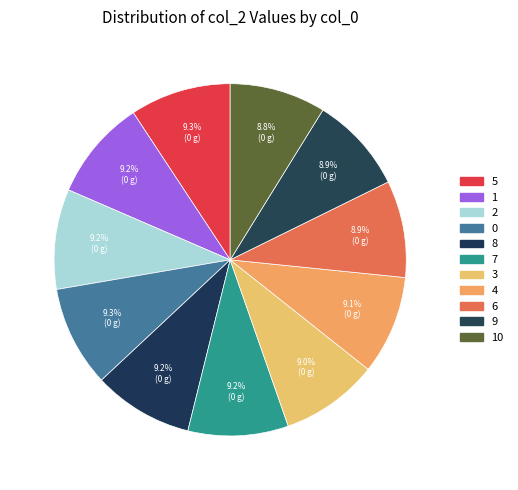

Which category has the smallest portion of the pie?

10